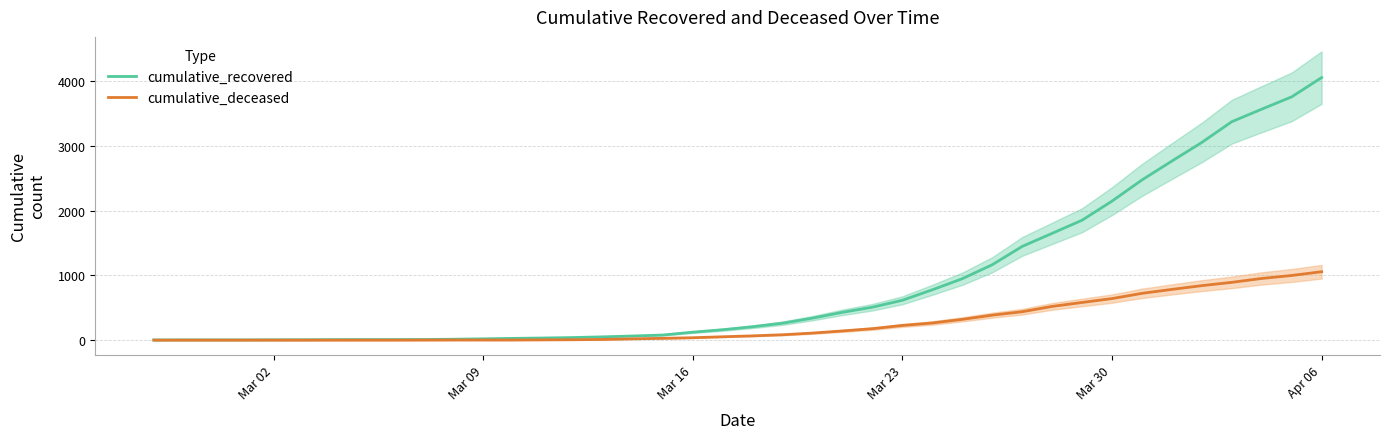

What is the maximum value for cumulative_deceased?

1057